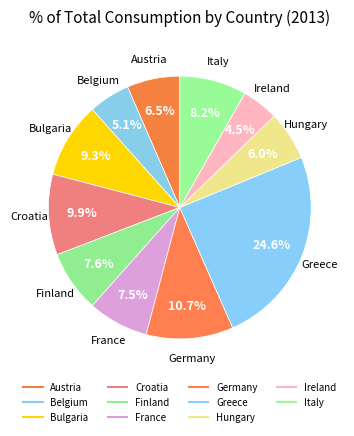

To the nearest percent, what portion does Belgium represent?

5%